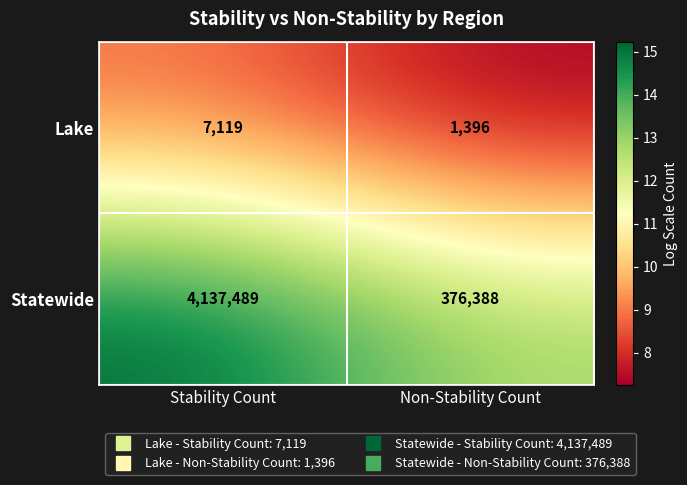

Reading right to left, what are all the values shown in this chart?

Lake: Non-Stability Count=1396	Stability Count=7119
Statewide: Non-Stability Count=376388	Stability Count=4137489